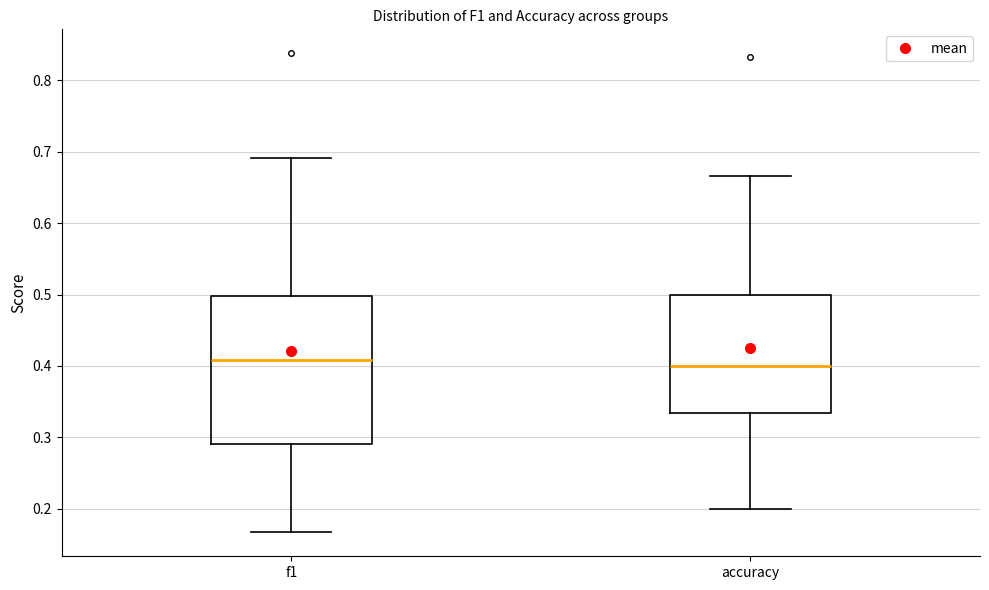

Reading left to right, read every box against the y-axis: the position of its median line, the range the box covers, and the ends of its whiskers. The values are not printed on the chart, so give them approximately, as read against the axis.

f1: median 0.41, box 0.29 to 0.50, whiskers 0.17 to 0.69
accuracy: median 0.40, box 0.33 to 0.50, whiskers 0.20 to 0.67